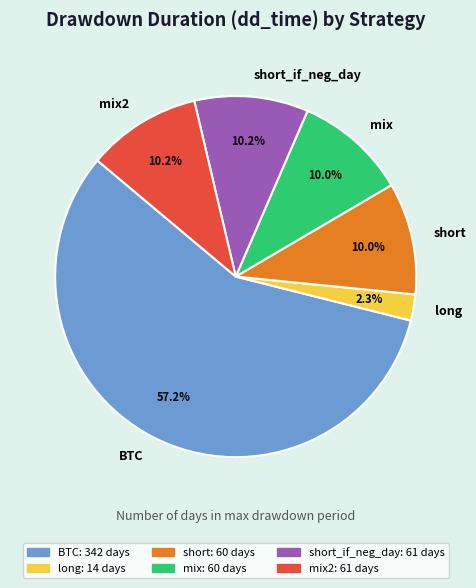

To the nearest percent, what is the combined percentage of short and long?

12%